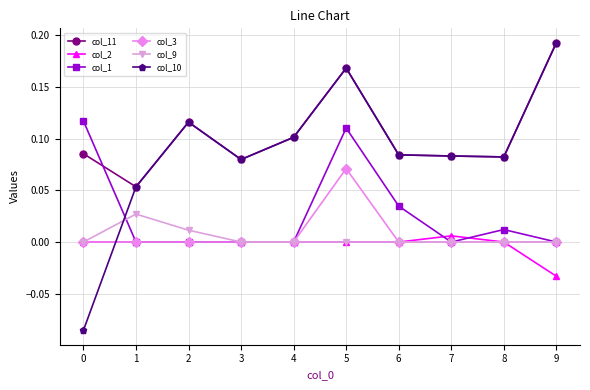

At which category is the sum across all series the highest?

5